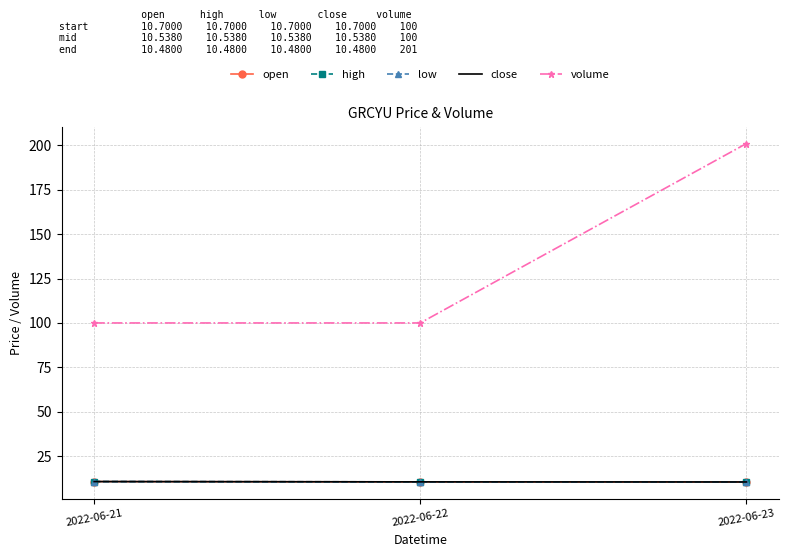

Rank the series at 2022-06-23 from highest to lowest value.

volume, open, high, low, close